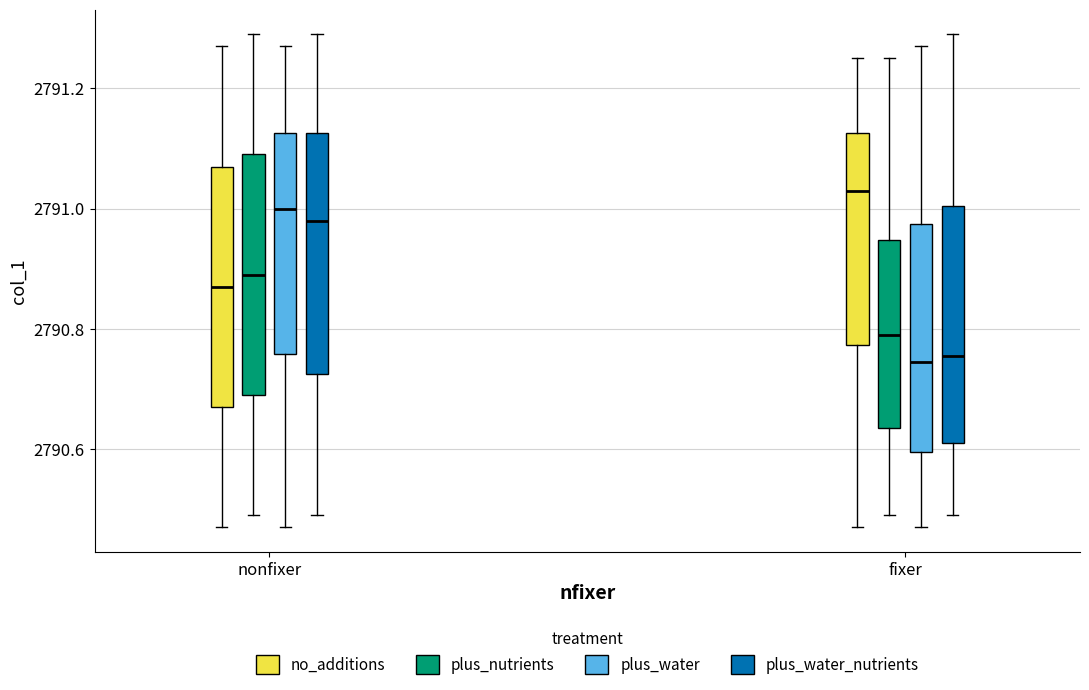

Reading left to right, transcribe this box plot: for each box, give where its median line is, the range the box spans, and where its two whiskers end, as read against the y-axis. The values are not printed on the chart, so give them approximately, as read against the axis.

nonfixer (no_additions): median 2790.88, box 2790.68 to 2791.08, whiskers 2790.48 to 2791.28
nonfixer (plus_nutrients): median 2790.90, box 2790.70 to 2791.10, whiskers 2790.50 to 2791.30
nonfixer (plus_water): median 2791.00, box 2790.76 to 2791.12, whiskers 2790.48 to 2791.28
nonfixer (plus_water_nutrients): median 2790.98, box 2790.72 to 2791.12, whiskers 2790.50 to 2791.30
fixer (no_additions): median 2791.04, box 2790.78 to 2791.12, whiskers 2790.48 to 2791.26
fixer (plus_nutrients): median 2790.80, box 2790.64 to 2790.94, whiskers 2790.50 to 2791.26
fixer (plus_water): median 2790.74, box 2790.60 to 2790.98, whiskers 2790.48 to 2791.28
fixer (plus_water_nutrients): median 2790.76, box 2790.62 to 2791.00, whiskers 2790.50 to 2791.30